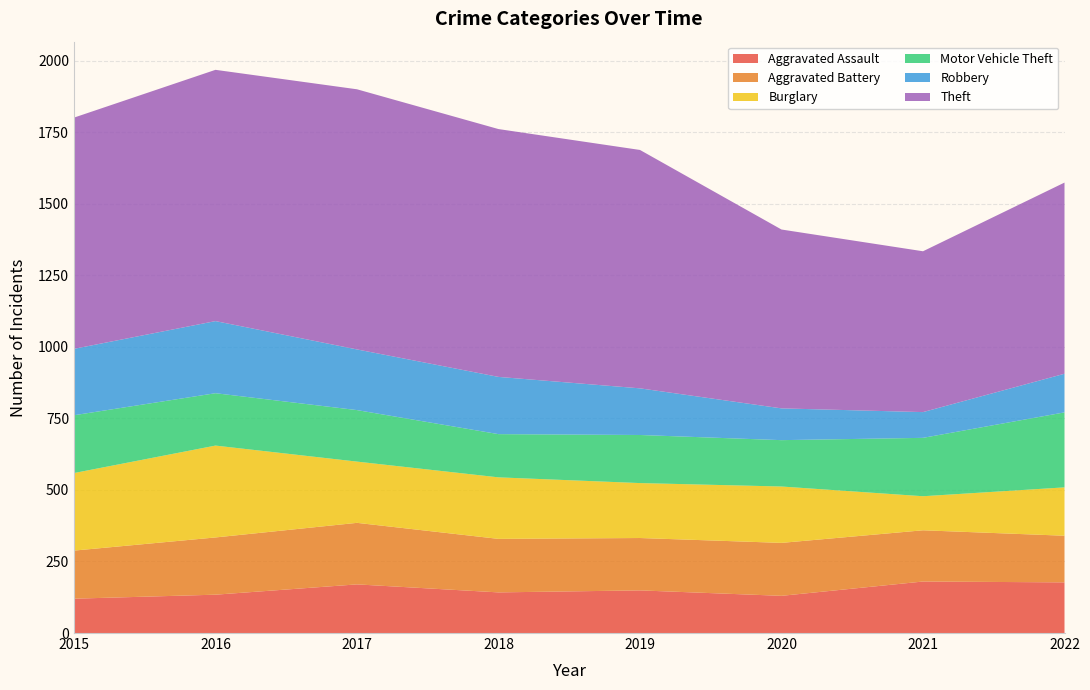

Reading left to right, extract all data points from this chart.

Aggravated Assault: 120	134	170	142	149	130	180	177
Aggravated Battery: 168	200	215	187	183	185	179	163
Burglary: 271	321	214	215	192	197	119	169
Motor Vehicle Theft: 202	183	180	151	168	162	204	262
Robbery: 232	252	212	200	163	111	90	135
Theft: 808	878	909	866	833	625	562	668